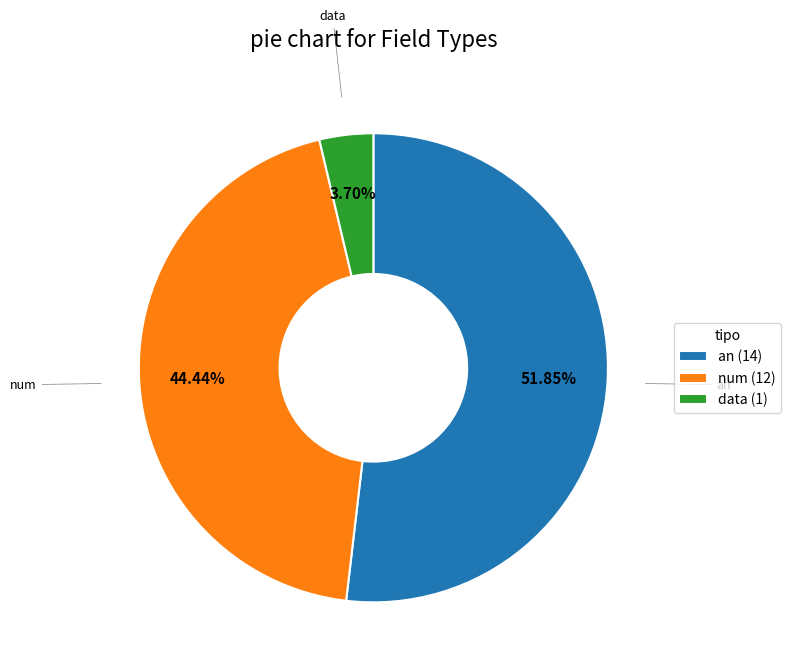

To the nearest percent, what is the combined percentage of num and data?

48%